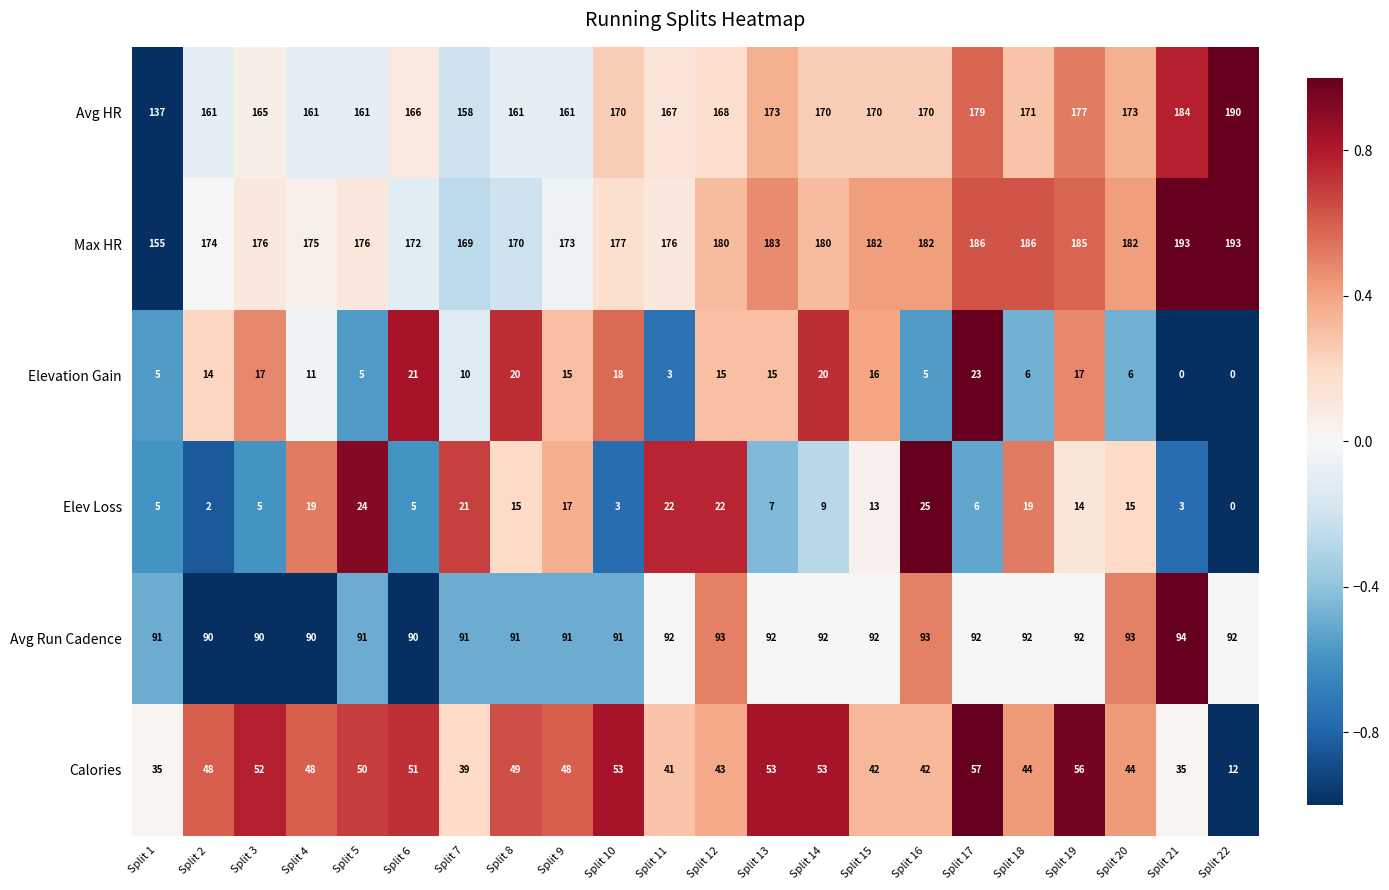

What is the highest value of the Avg Run Cadence series?

94